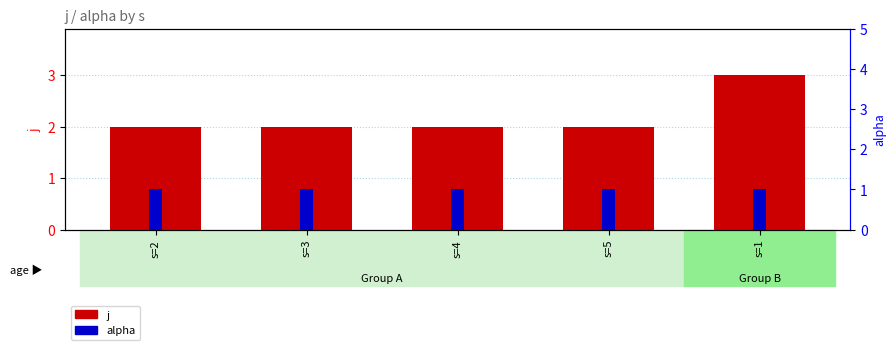

Reading right to left, transcribe all the data shown in this chart.

j: 3	2	2	2	2
alpha: 1	1	1	1	1